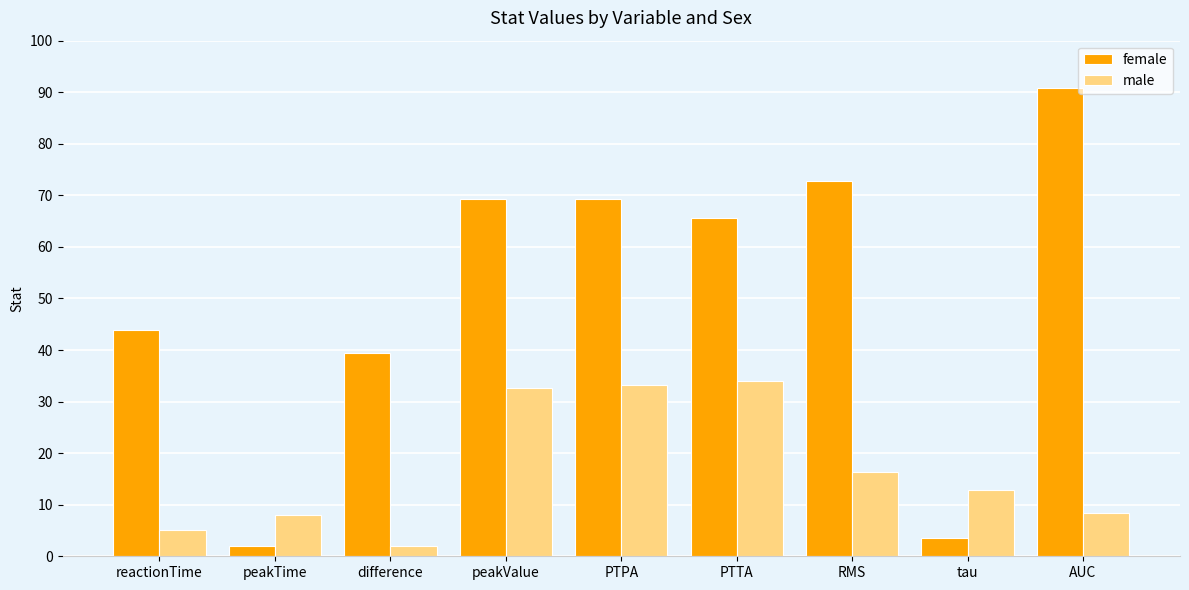

What is the label of the 9th bar from the right?

reactionTime